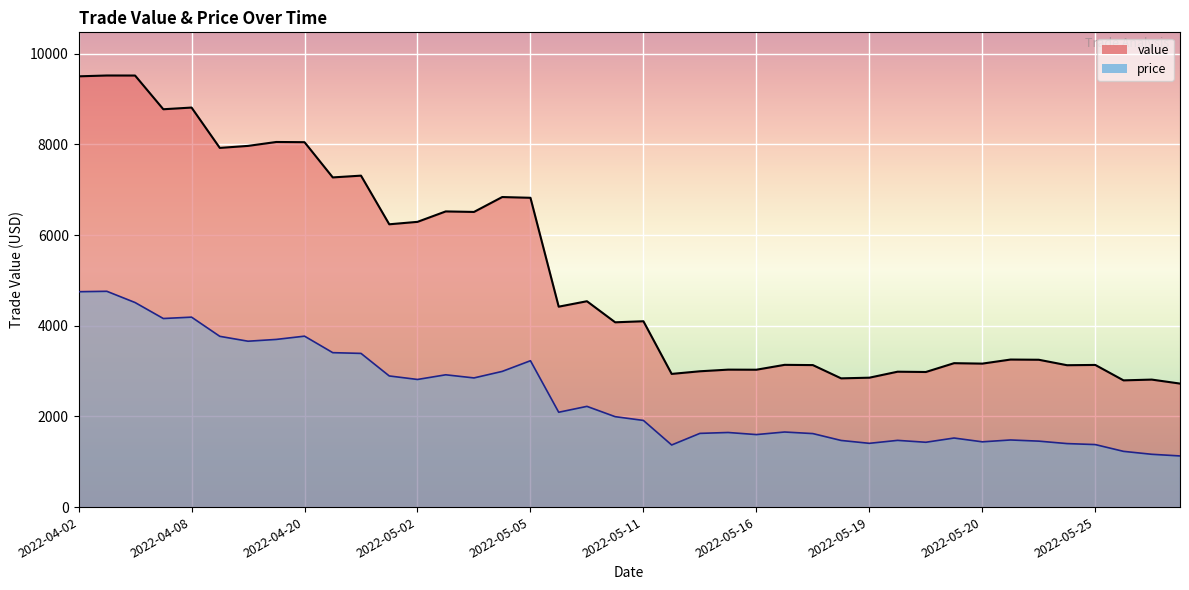

What is the lowest value of the price series?

1128.1